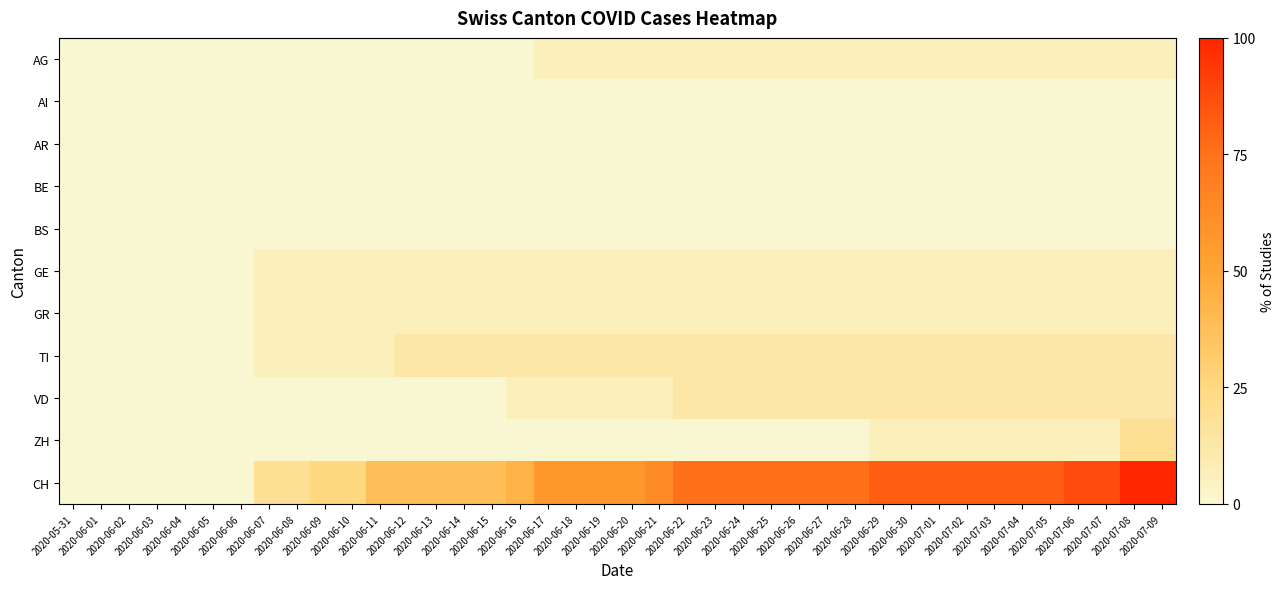

Which series changed the most between 2020-06-20 and 2020-07-09?

CH